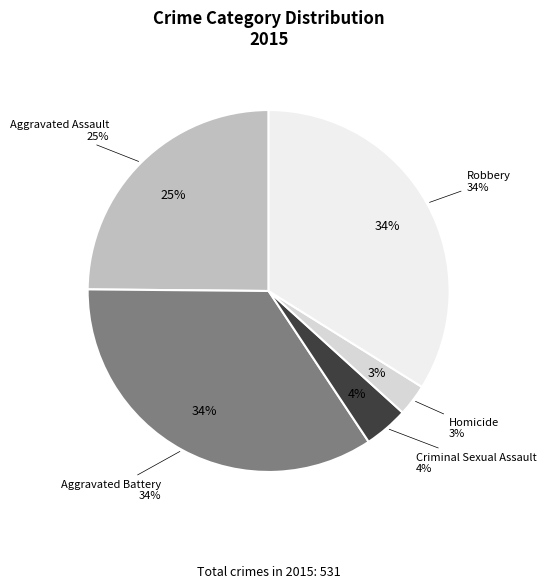

Is it true that Homicide is 3% of the pie?

True